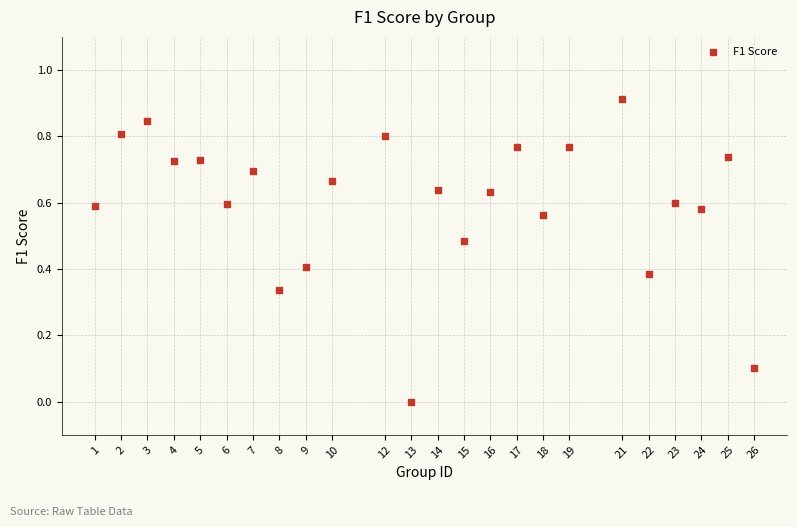

What is the range of X values (max minus min)?

25.0